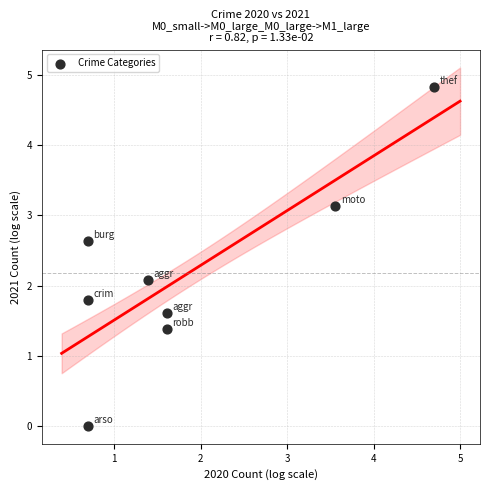

What Y value in the scatter plot is closest to 2?

2.1